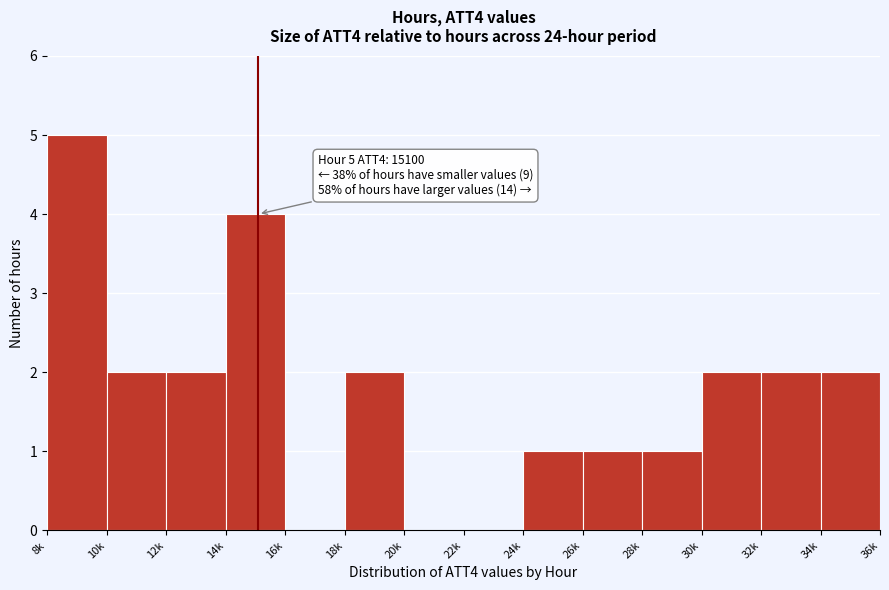

Reading left to right, what are all the values shown in this chart?

8k=5	10k=2	12k=2	14k=4	16k=0	18k=2	20k=0	22k=0	24k=1	26k=1	28k=1	30k=2	32k=2	34k=2